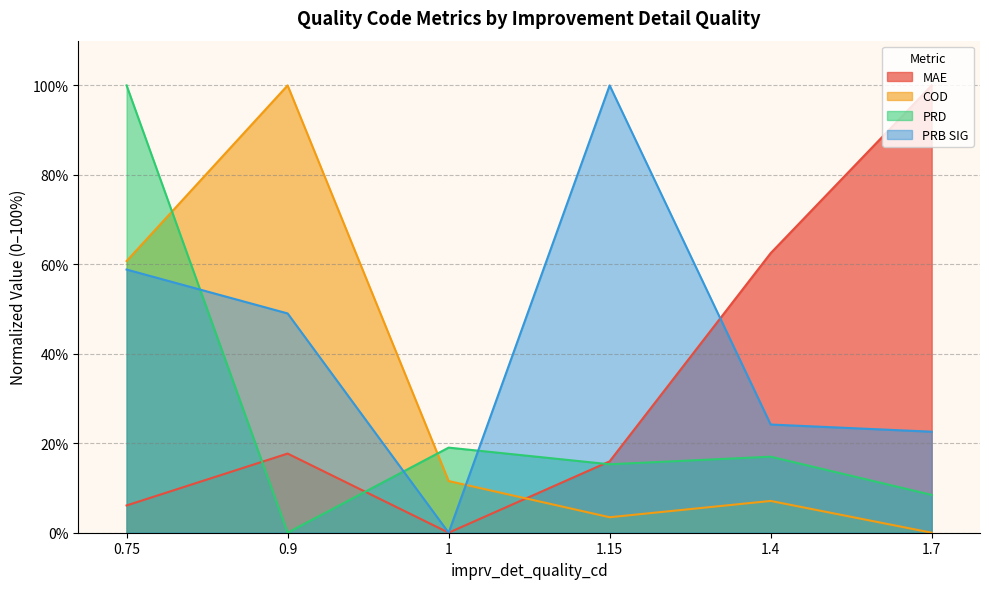

Where does the PRB SIG series first go above 49?

0.75